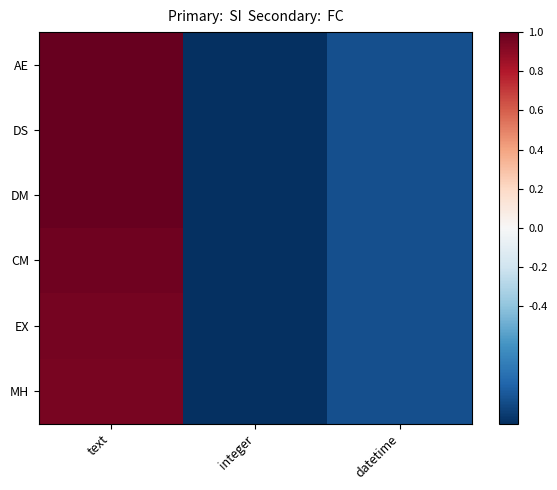

What is the greatest value displayed?

1.0